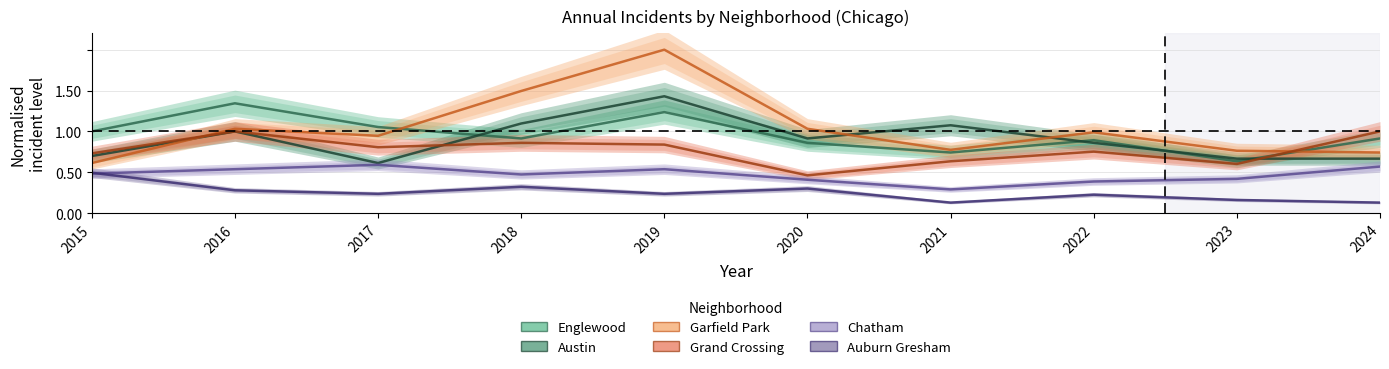

Which category has the highest value in the Grand Crossing series?

2016